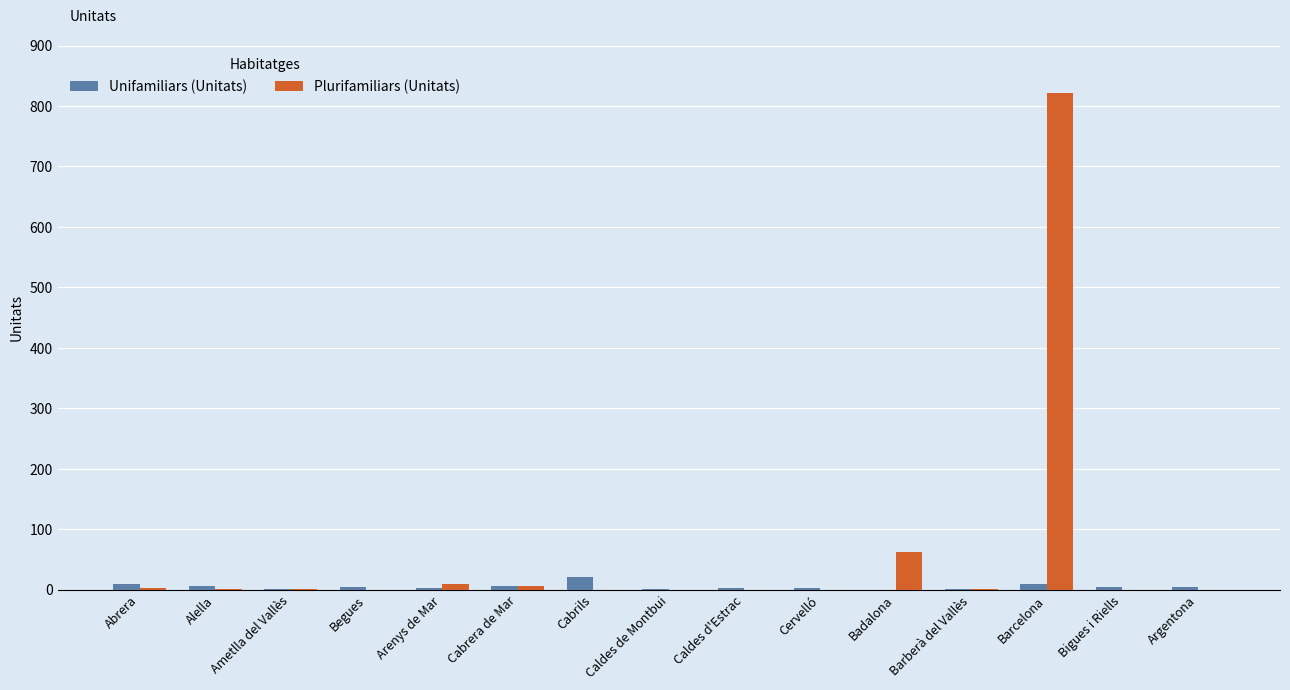

Where is Plurifamiliars (Unitats) nearest to the value 411?

Badalona